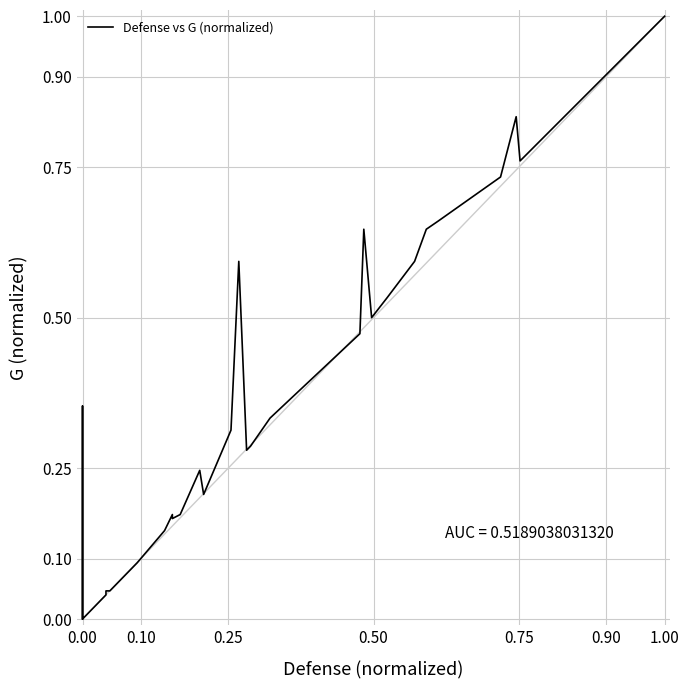

The chart shows a value of 0.1 at 12. True or false?

False